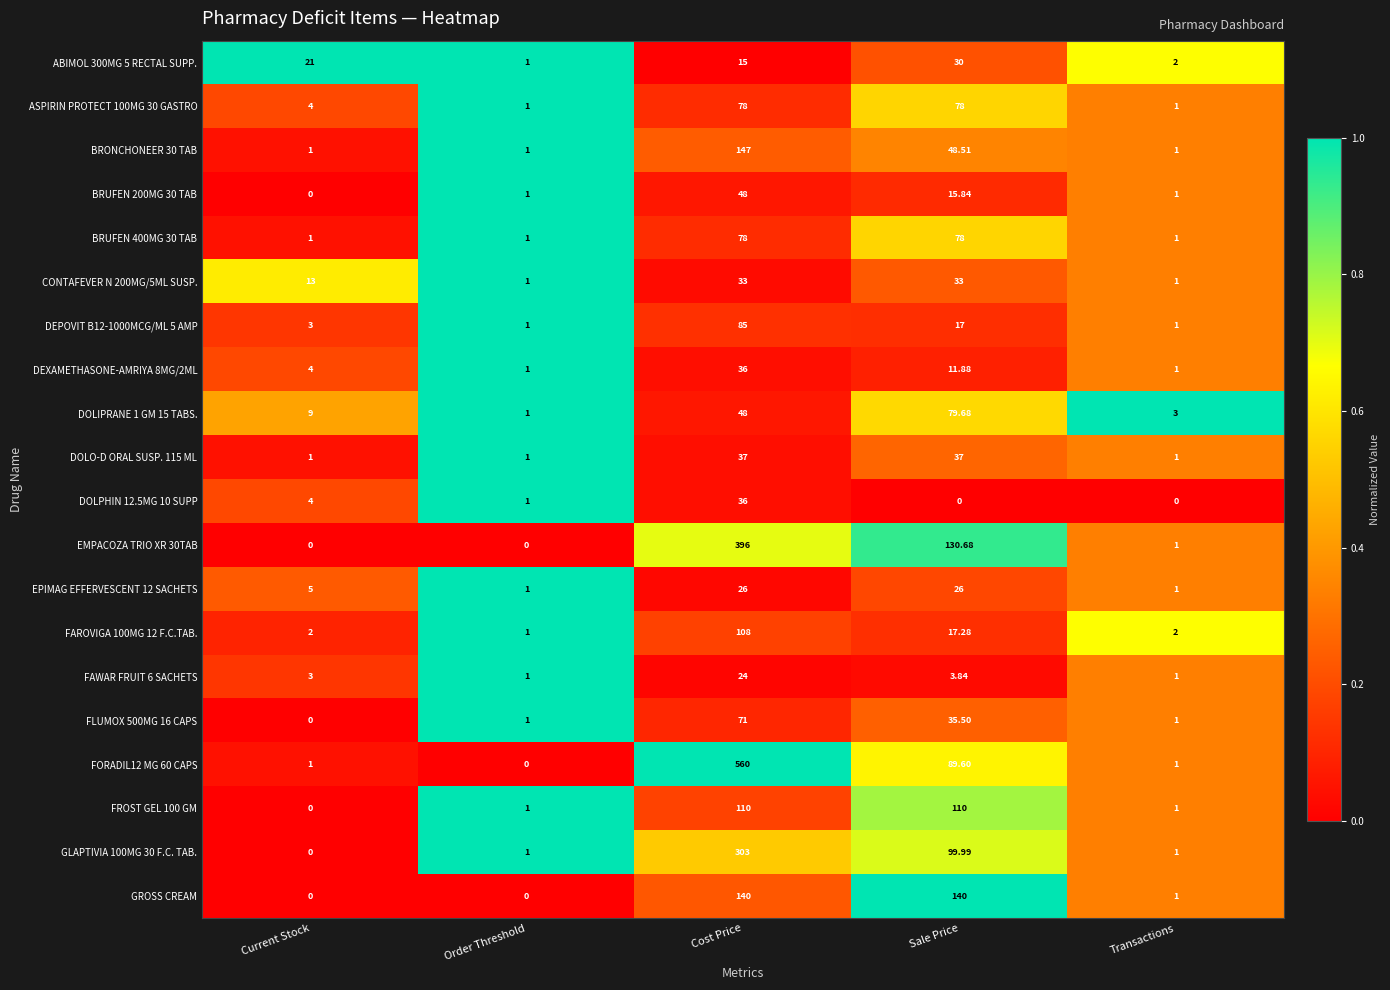

At which category is the sum across all series the highest?

Cost Price